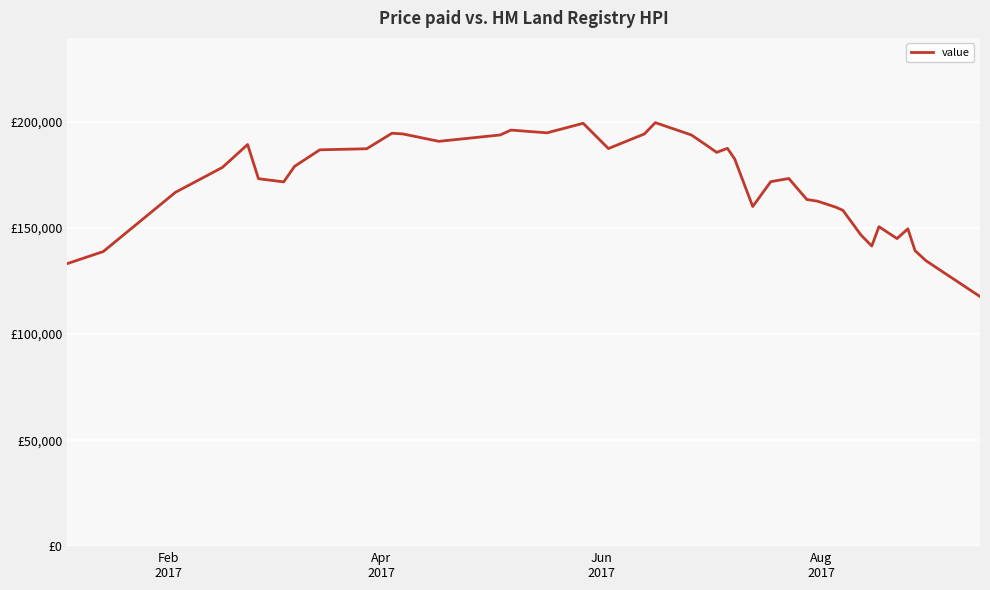

Is this an area chart (filled region under the line)?

No